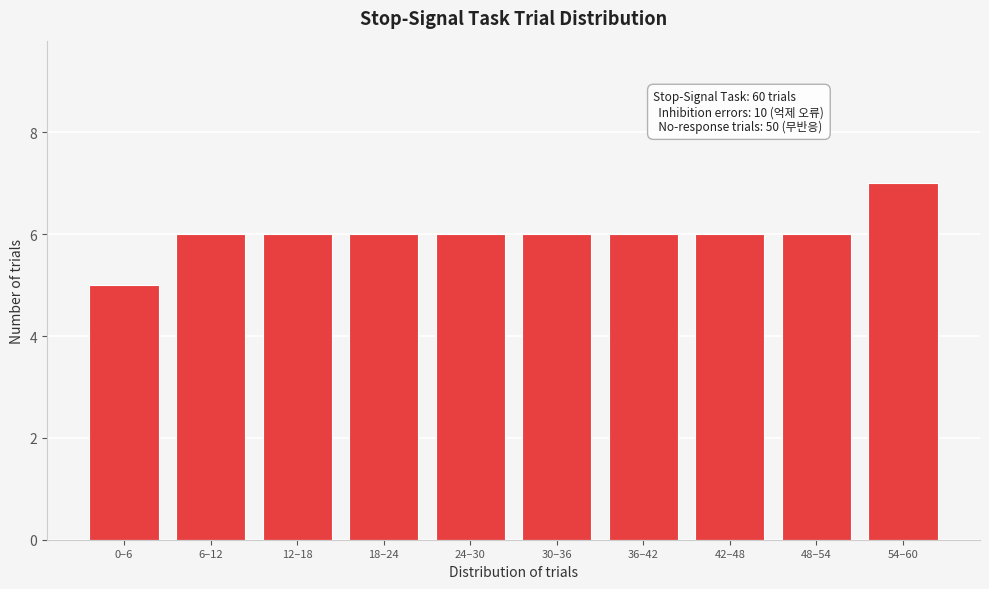

Reading right to left, list all the values displayed in this chart.

54–60=7	48–54=6	42–48=6	36–42=6	30–36=6	24–30=6	18–24=6	12–18=6	6–12=6	0–6=5